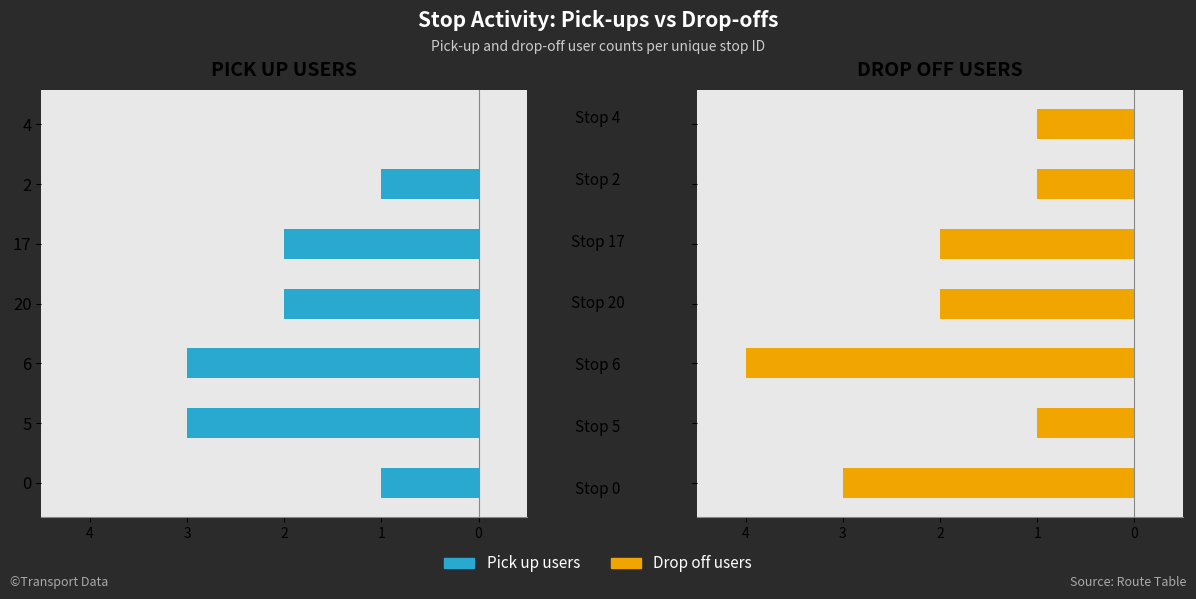

What is the difference between the maximum and minimum values in the Pick up users series?

3